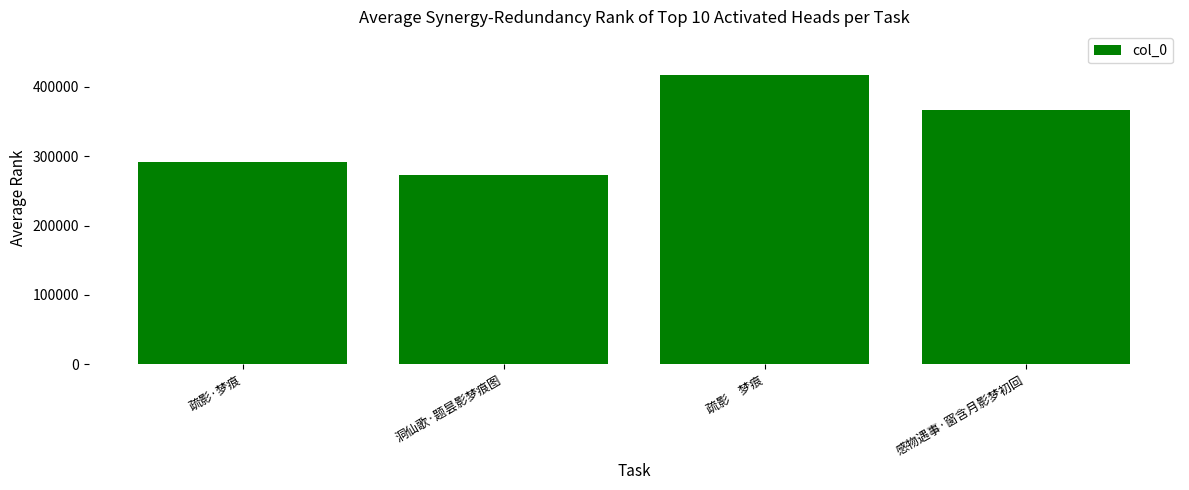

How many bars are there in total?

4